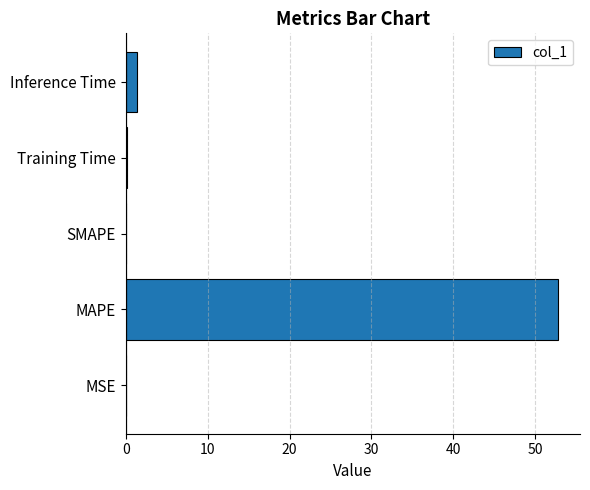

The value at MAPE is 17.4. True or false?

False